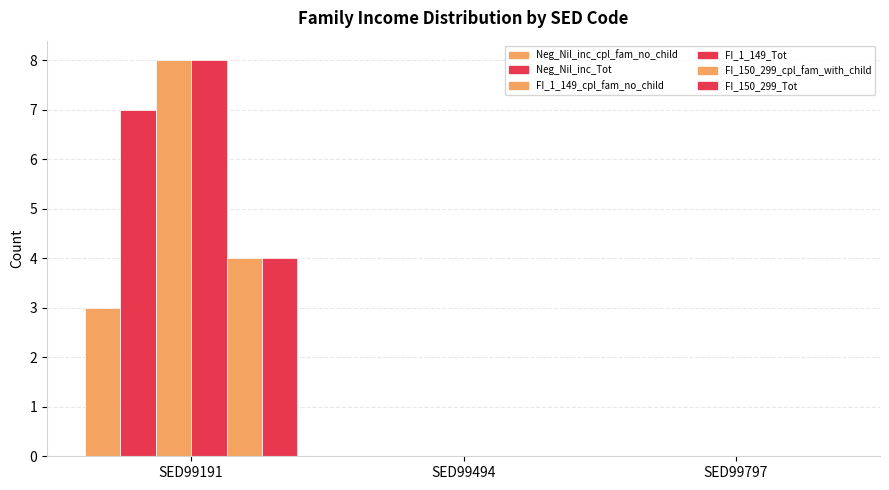

Between SED99191 and SED99797, which is larger?

SED99191